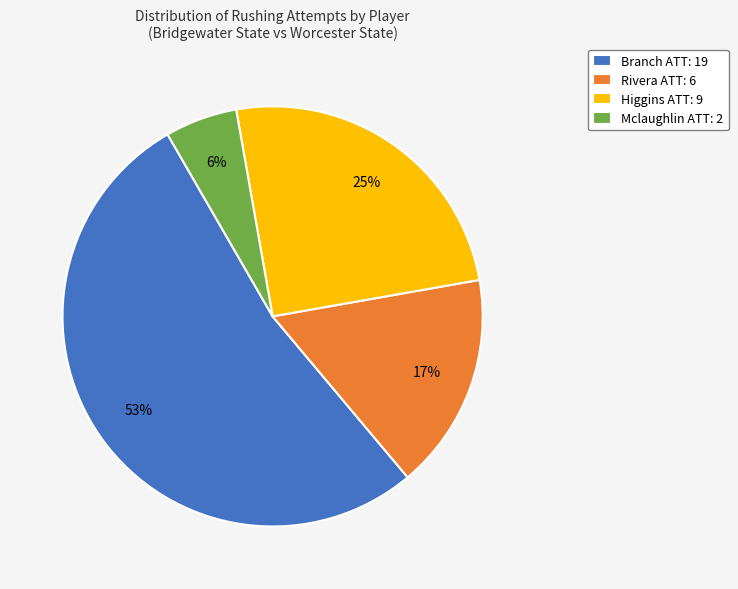

Between Higgins ATT: 9 and Branch ATT: 19, which is larger?

Branch ATT: 19